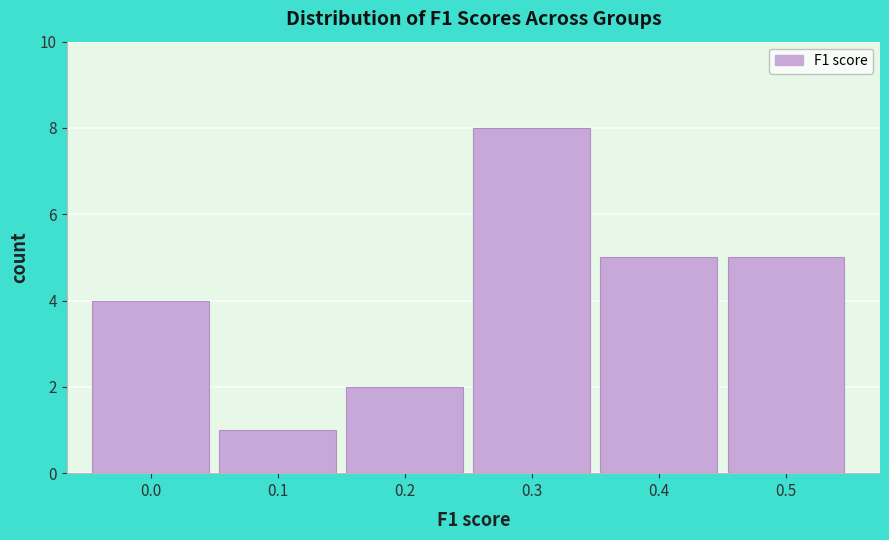

Reading left to right, extract all data points from this chart.

0.0=4	0.1=1	0.2=2	0.3=8	0.4=5	0.5=5